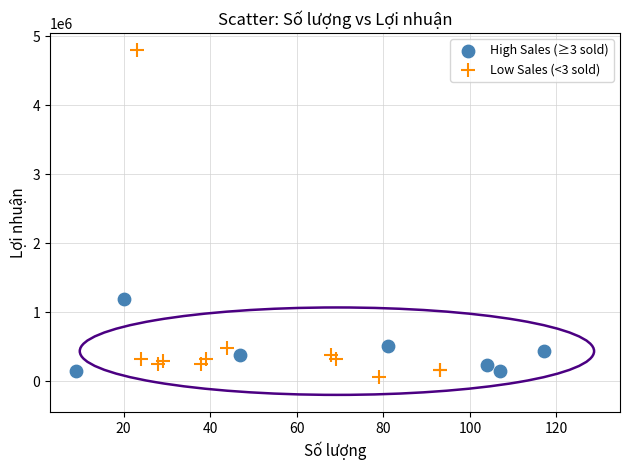

Which series has the largest Y range (max minus min)?

Low Sales (<3 sold)